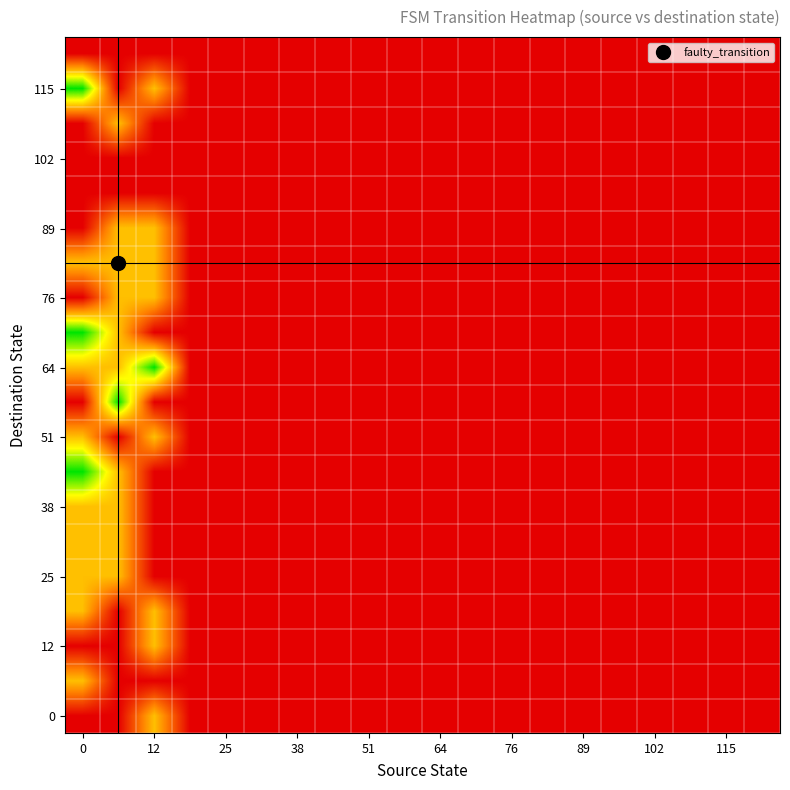

What is the greatest value displayed?

2